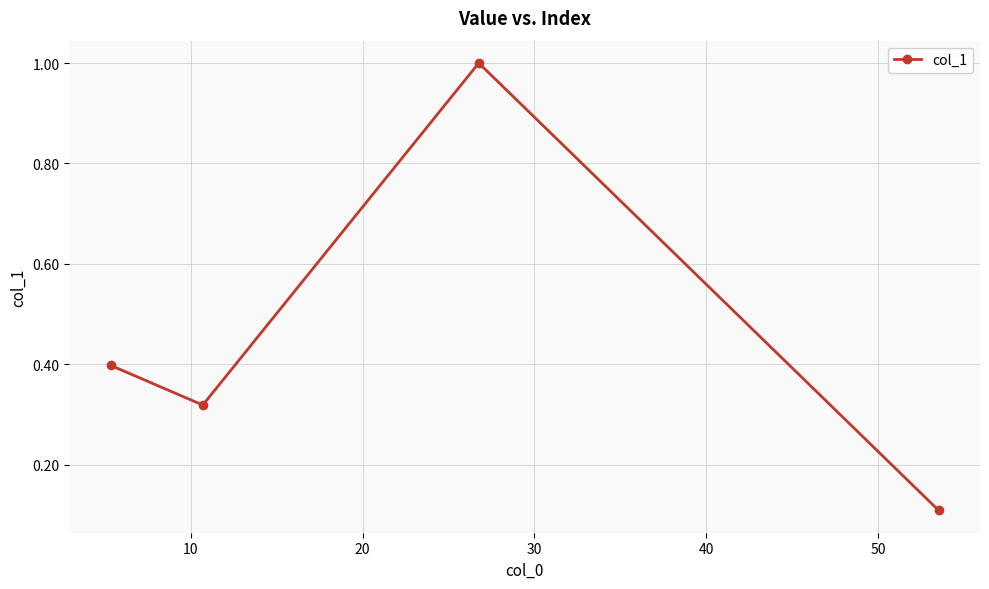

What is the average value?

0.5